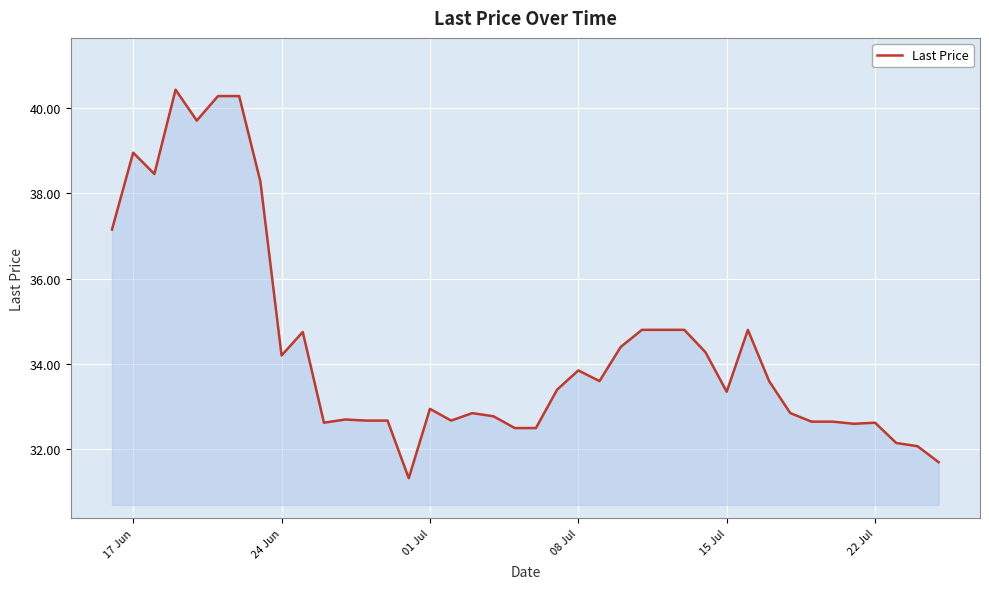

What is the minimum value shown in the chart?

31.3